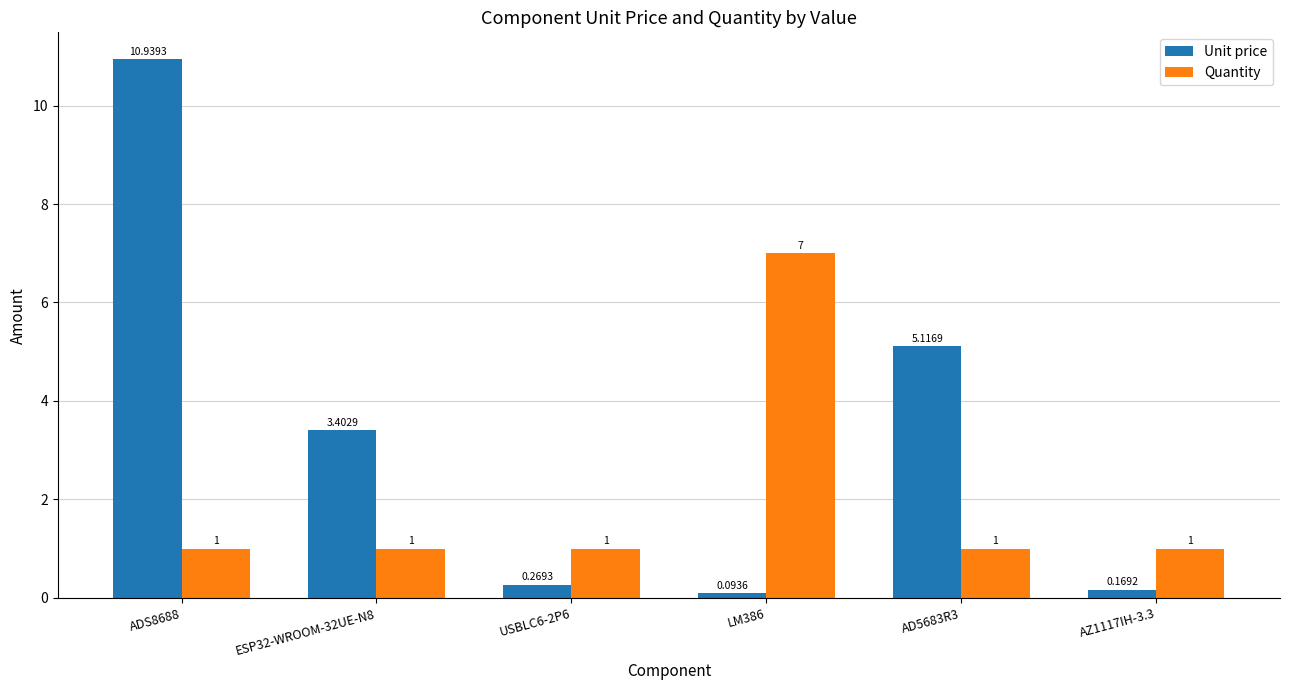

Are the bars horizontal?

No